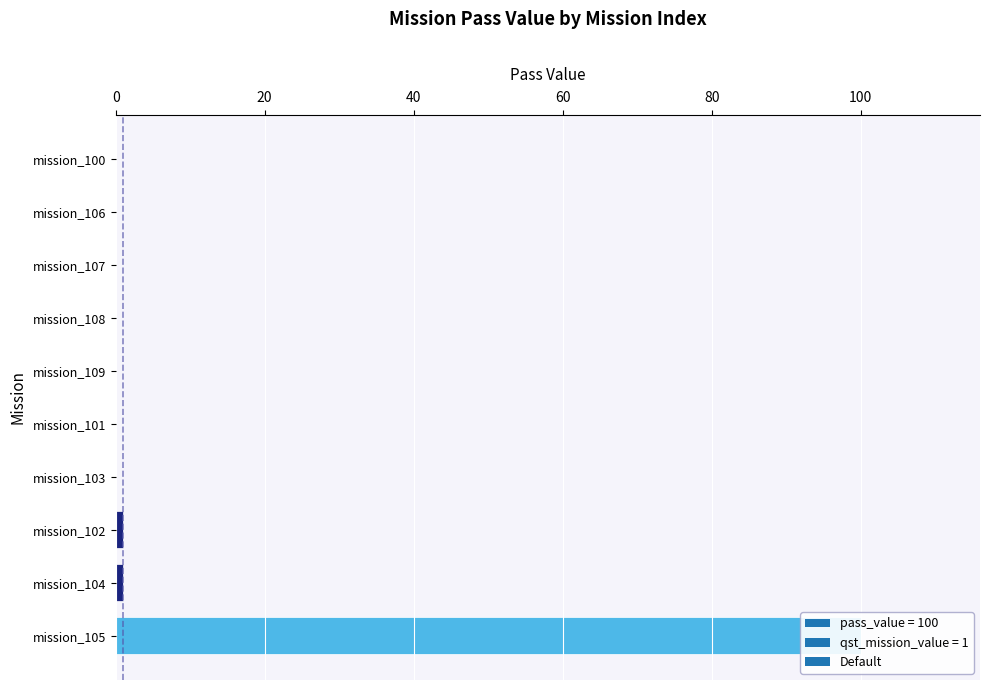

What is the change in value from mission_104 to mission_108?

-1